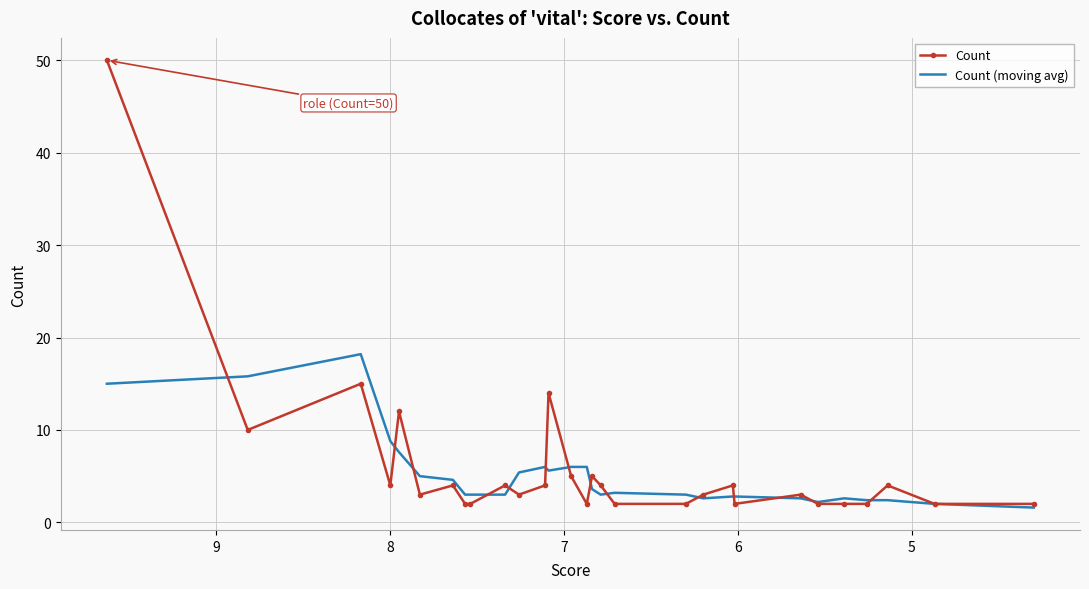

What is the average value of the Count series?

6.0